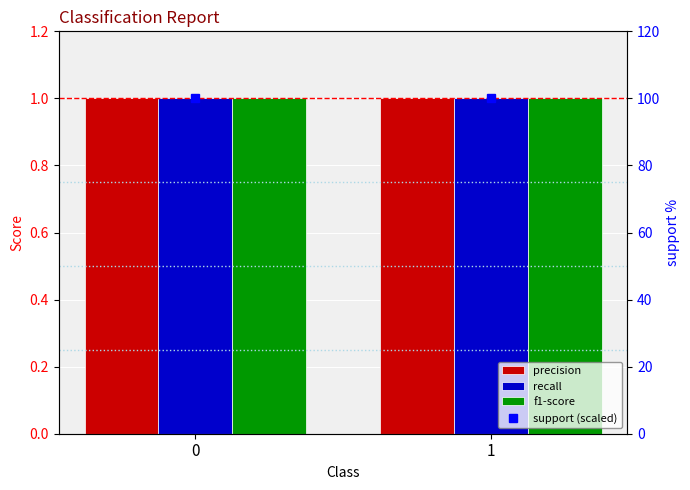

Reading right to left, list all the values displayed in this chart.

precision: 1=1	0=1
recall: 1=1	0=1
f1-score: 1=1	0=1
support (scaled): 1=100	0=100